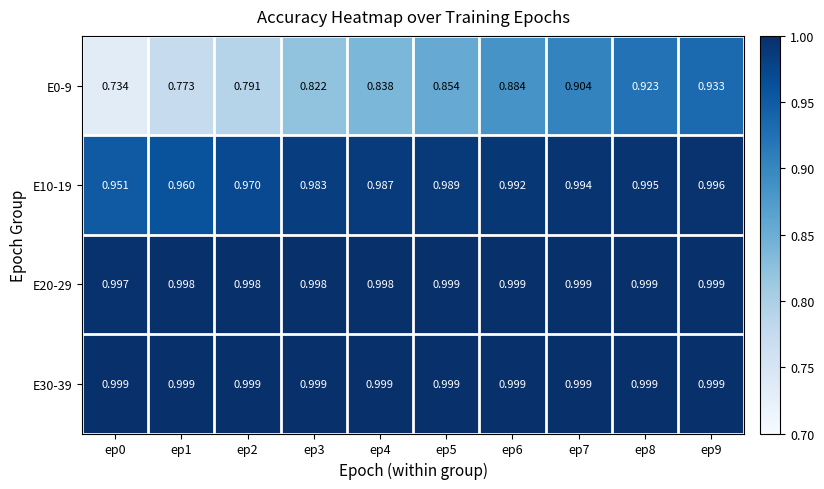

Is the value of E30-39 at ep7 greater than the value of E10-19 at ep7?

Yes